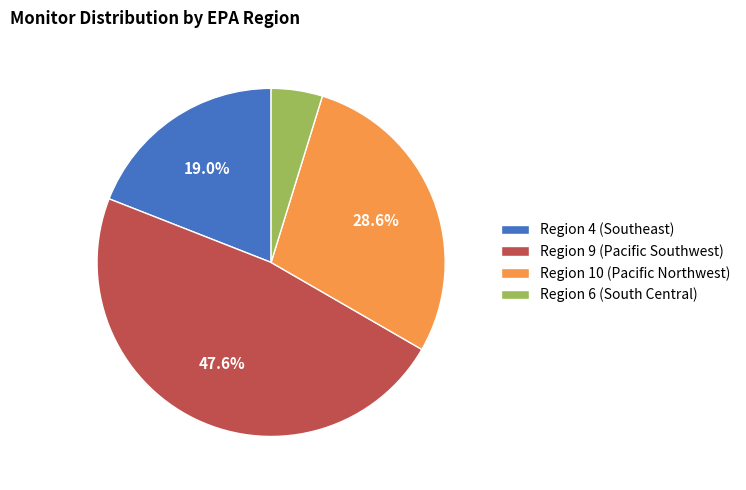

Combined, do Region 9 and Region 10 account for over 50%?

Yes